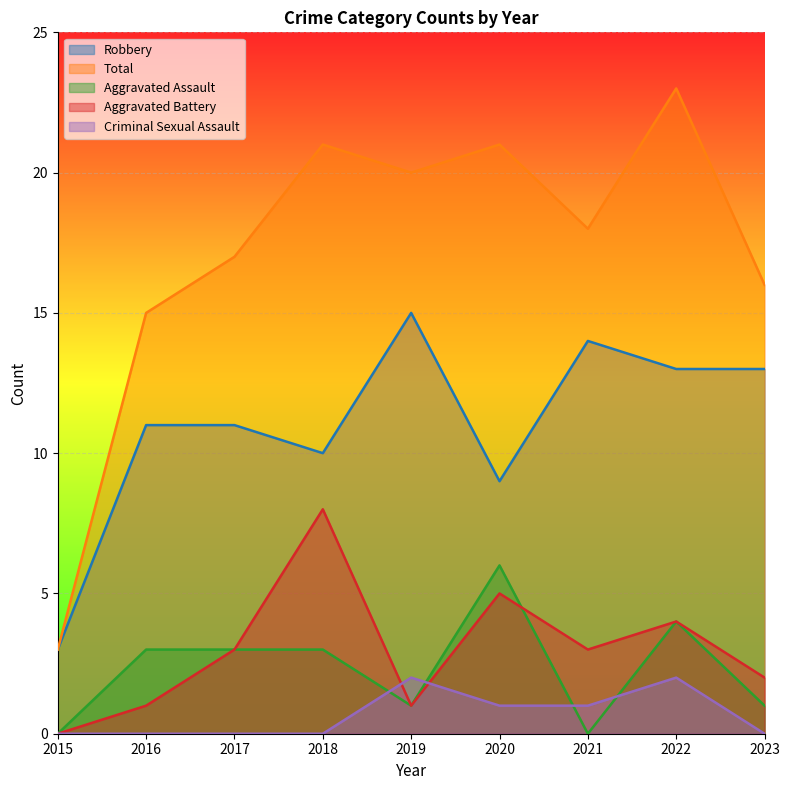

Which series changed the most between 2019 and 2020?

Robbery